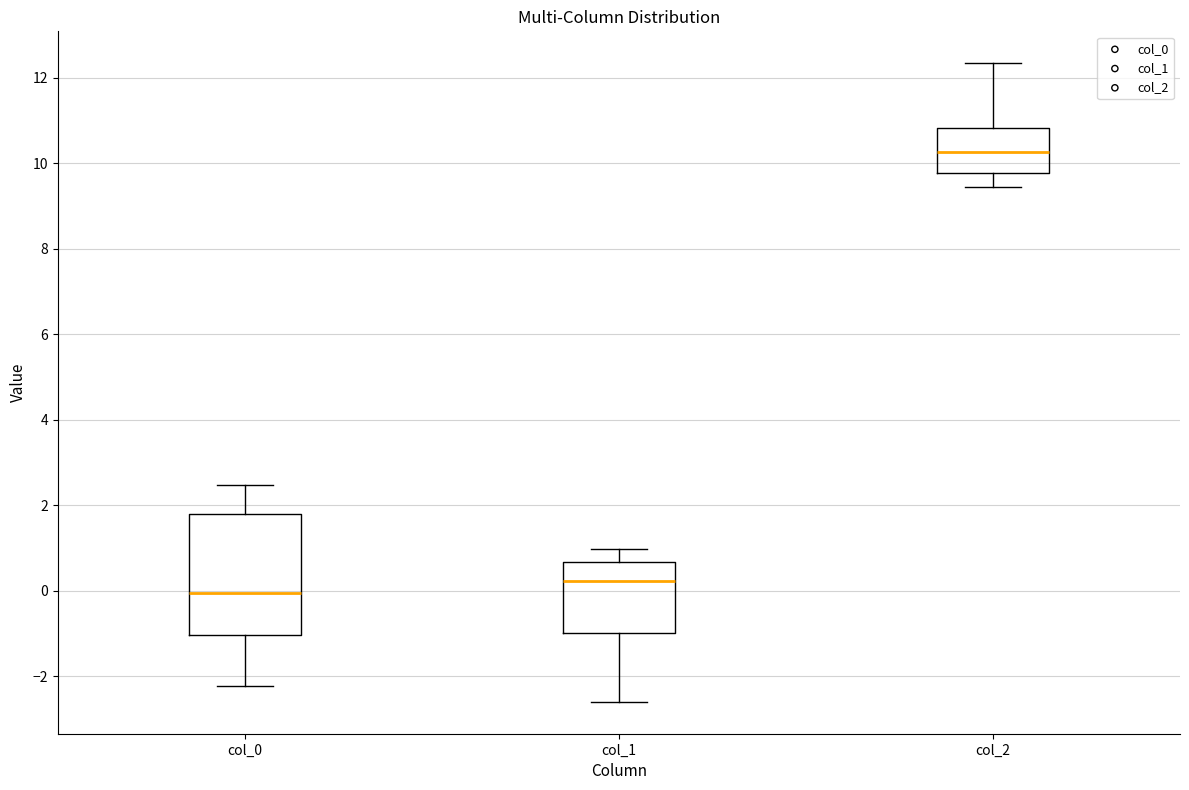

Reading left to right, transcribe this box plot: for each box, give where its median line is, the range the box spans, and where its two whiskers end, as read against the y-axis. The values are not printed on the chart, so give them approximately, as read against the axis.

col_0: median 0.0, box -1.0 to 1.8, whiskers -2.2 to 2.4
col_1: median 0.2, box -1.0 to 0.6, whiskers -2.6 to 1.0
col_2: median 10.2, box 9.8 to 10.8, whiskers 9.4 to 12.4